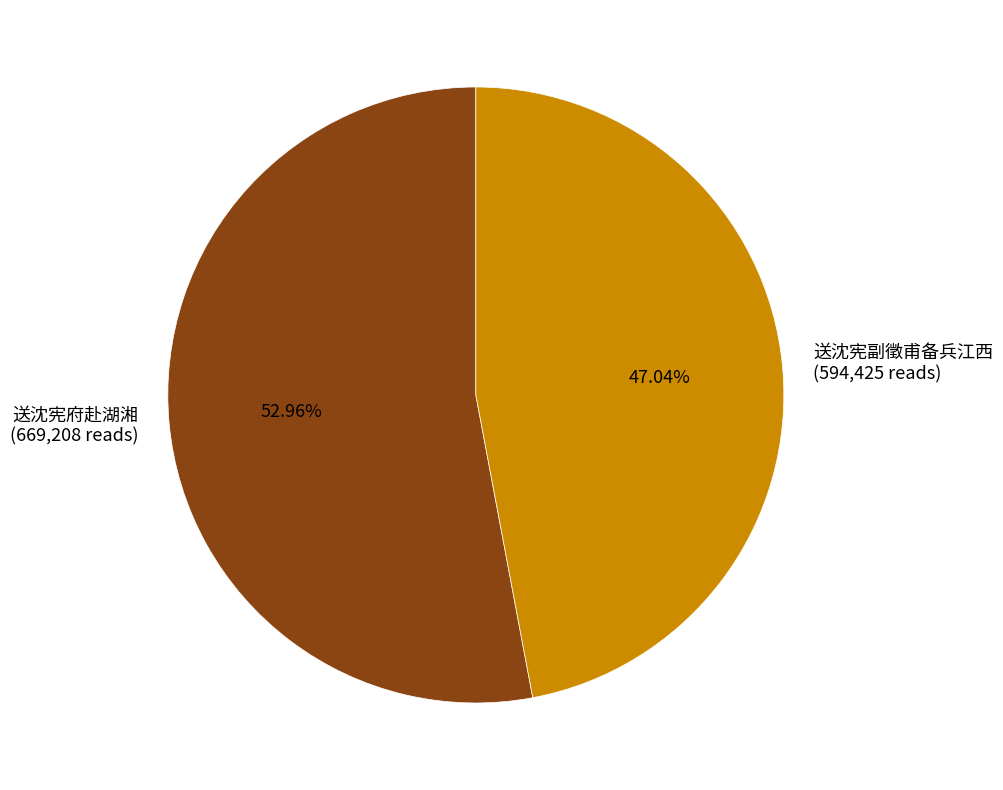

True or false: 送沈宪府赴湖湘 accounts for 53% of the total.

True